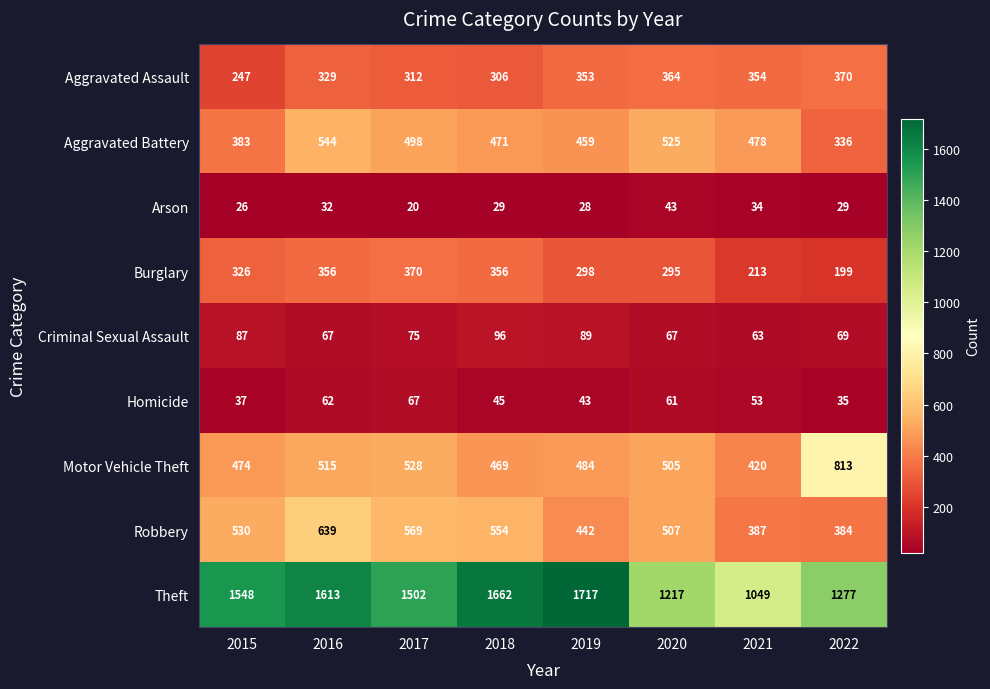

Which series changed the most between 2019 and 2022?

Theft